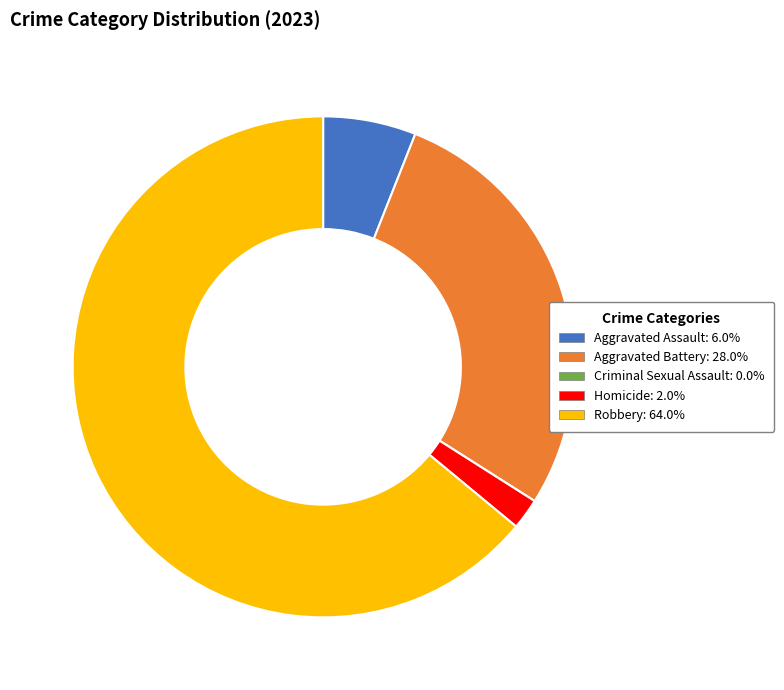

The Aggravated Assault slice represents 6% of the pie. True or false?

True